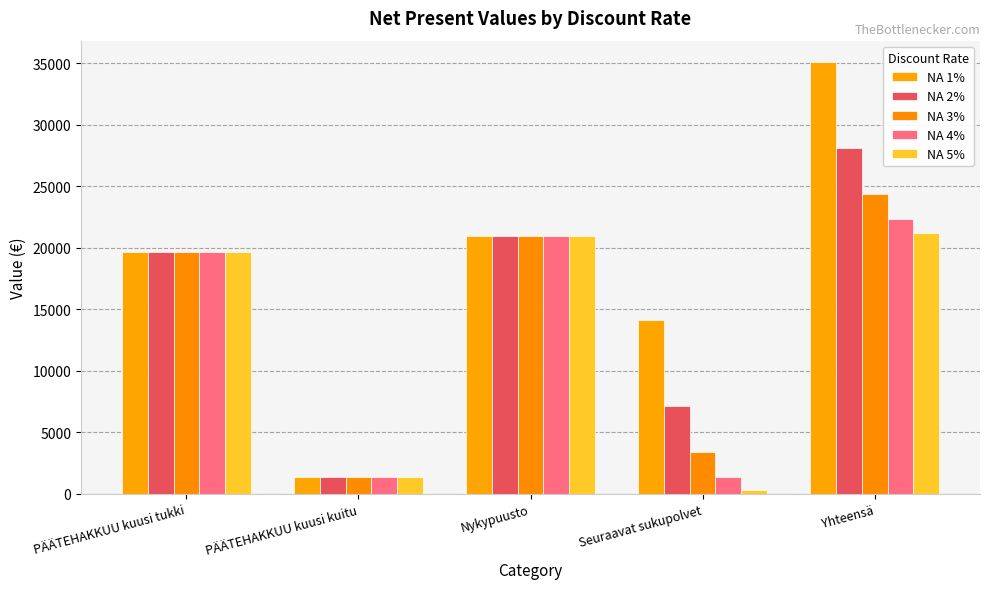

How many values in the NA 5% series exceed 19618?

3